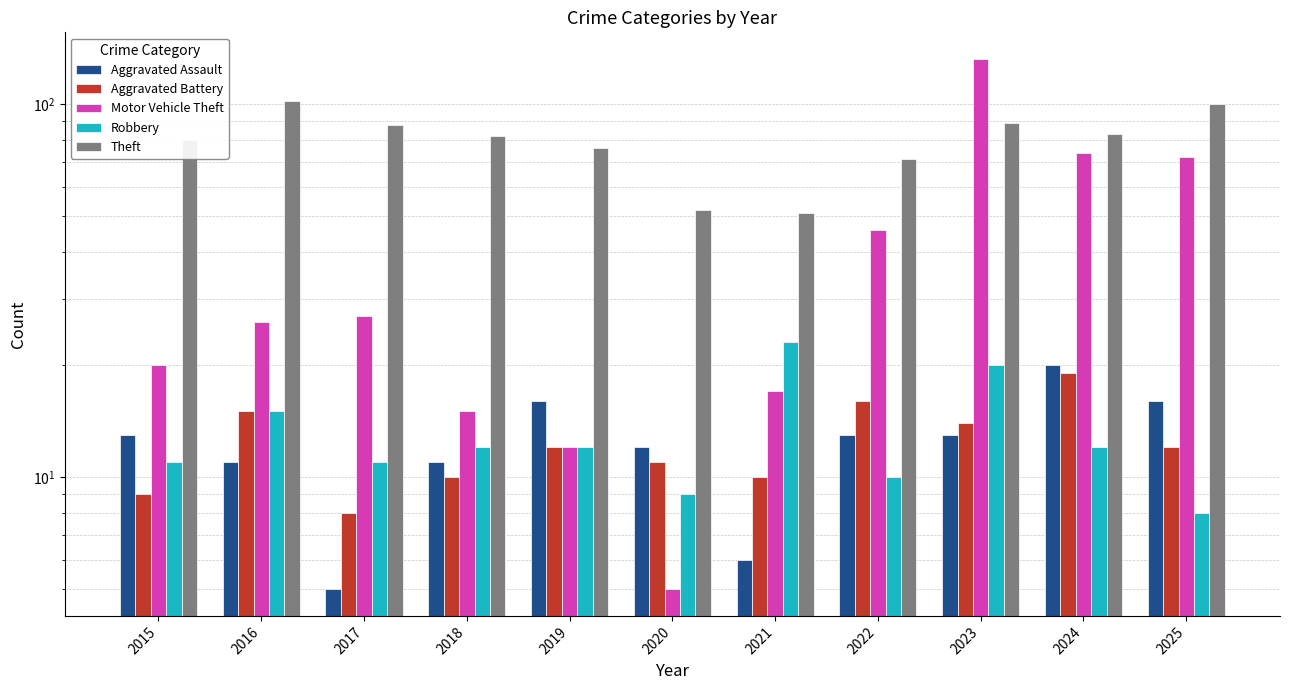

At which category is the sum across all series the highest?

2023